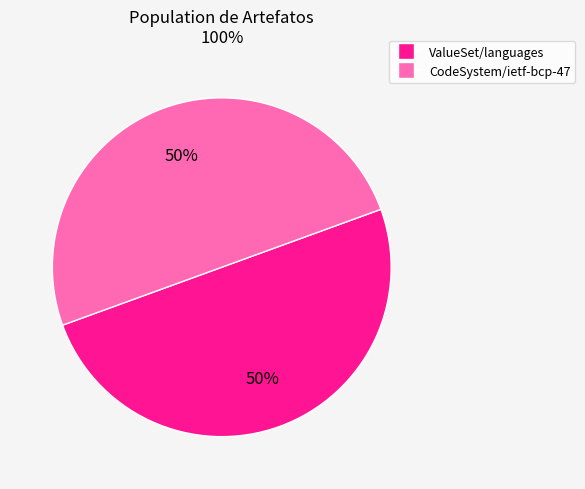

To the nearest percent, what is the average slice percentage?

50%